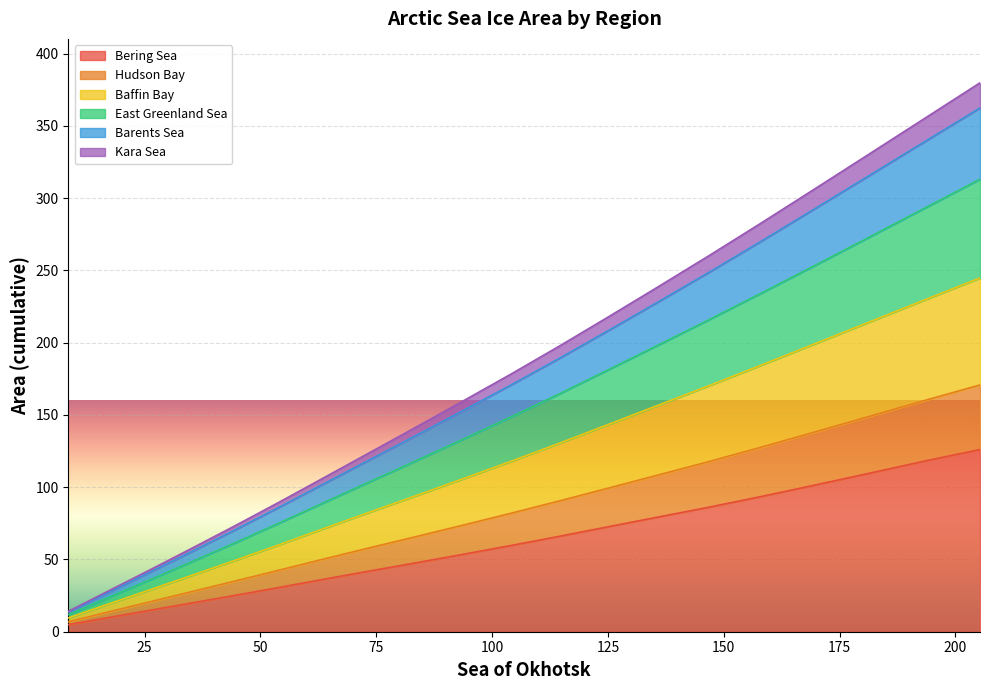

What position from the right is 73.576?

13